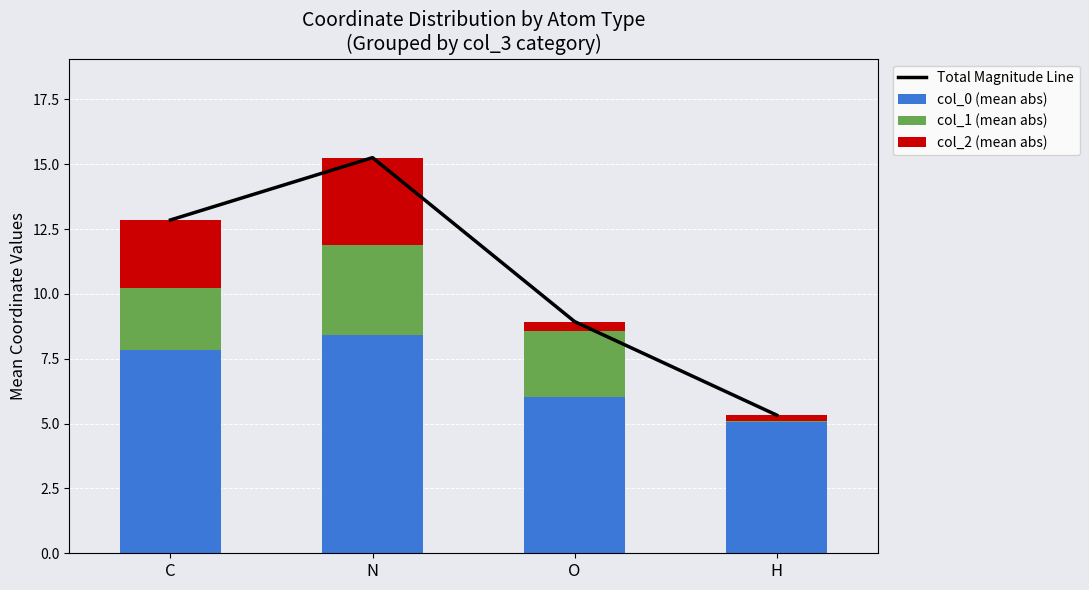

The Total Magnitude Line series shows 23.6 at N. True or false?

False